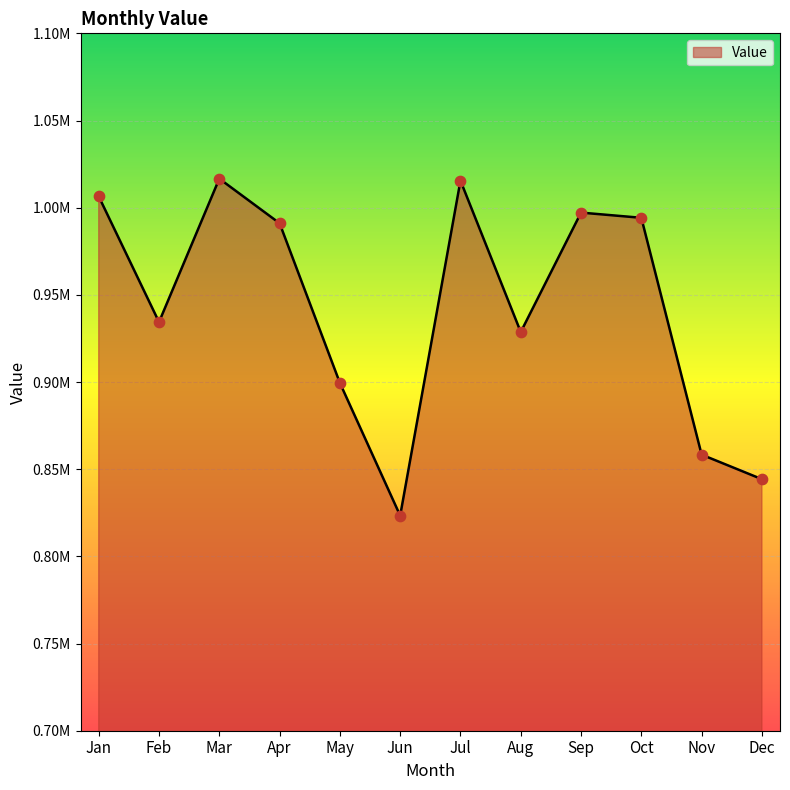

Does the chart have visible grid lines?

Yes